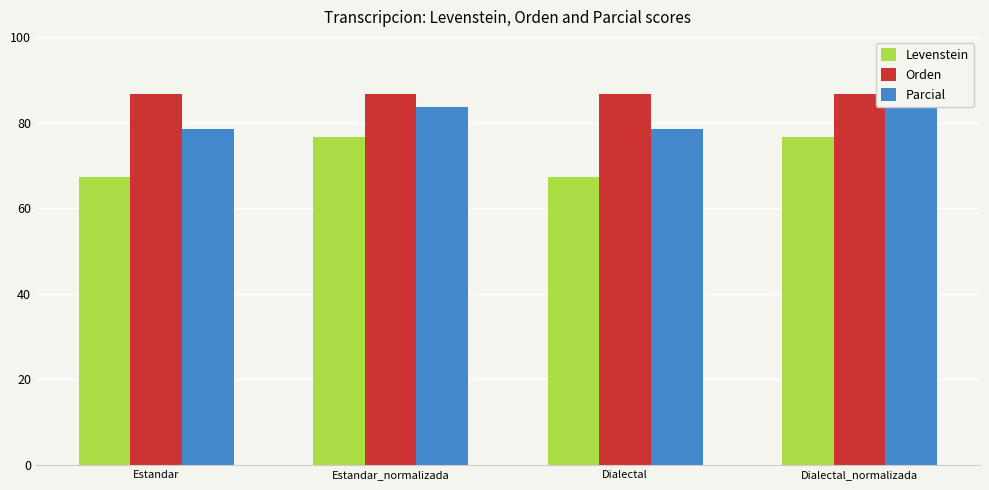

The Orden series shows 130.4 at Estandar_normalizada. True or false?

False